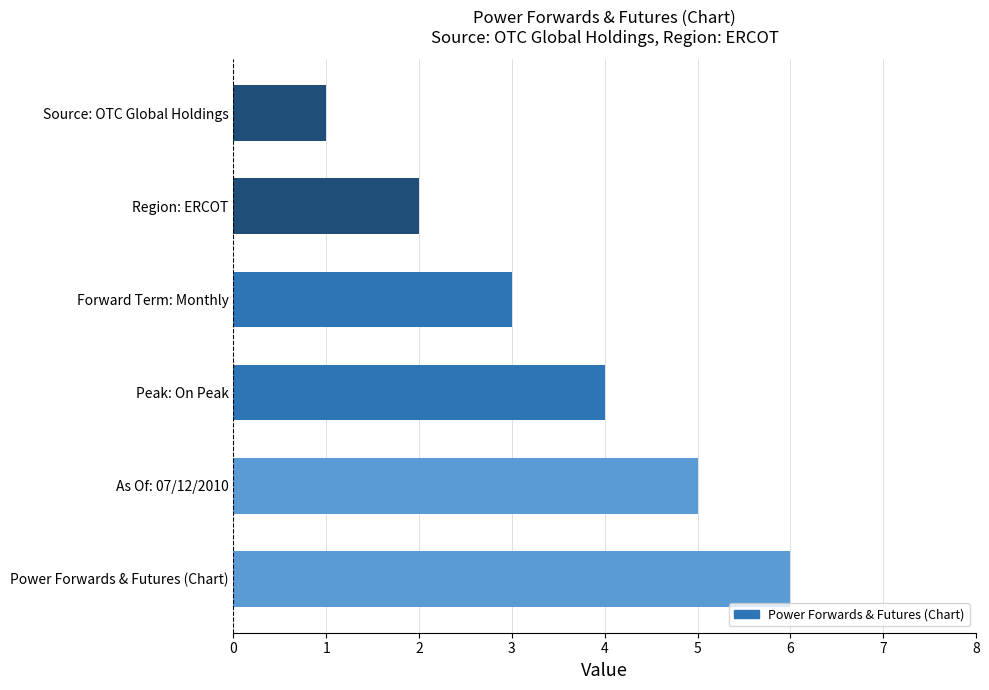

What is the sum of the values at As Of: 07/12/2010 and Peak: On Peak?

9